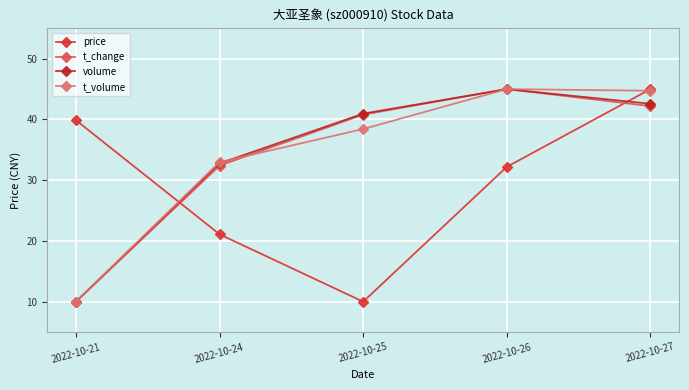

At which category is the sum across all series the highest?

2022-10-27